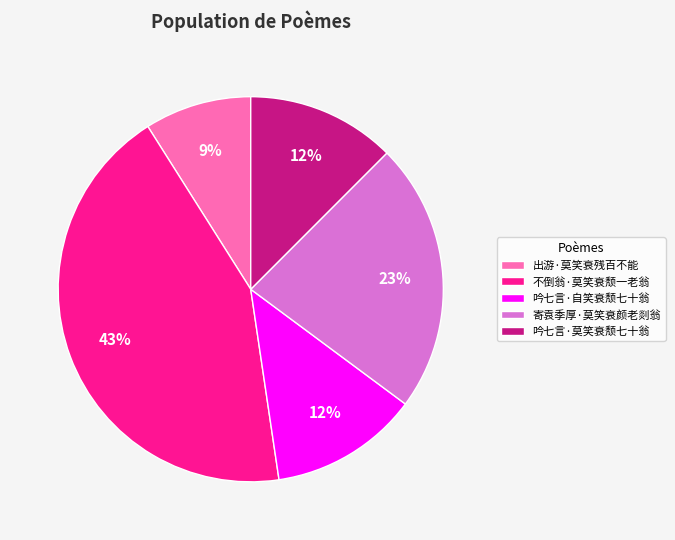

To the nearest percent, what is the average slice percentage?

20%